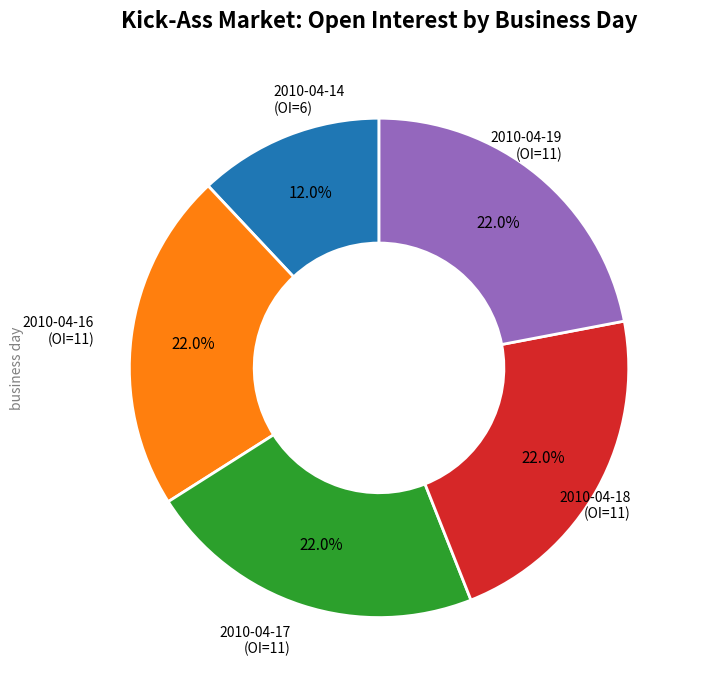

Does any single category account for the majority?

No